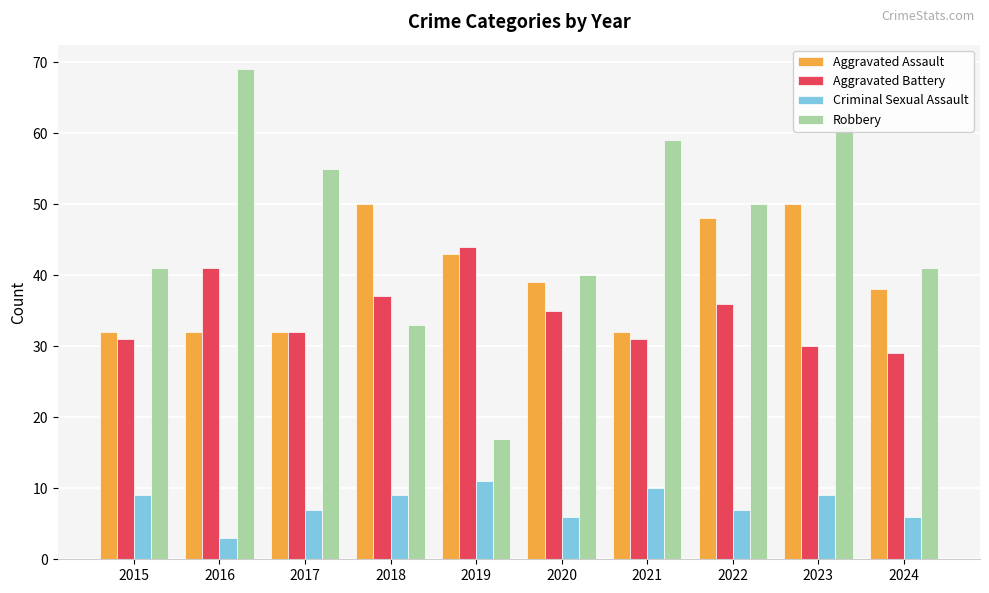

Is the value of Robbery at 2015 greater than the value of Criminal Sexual Assault at 2019?

Yes